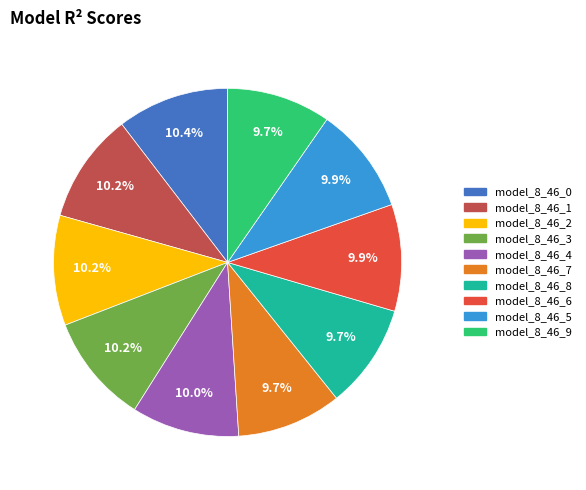

How many segments does this pie chart have?

10